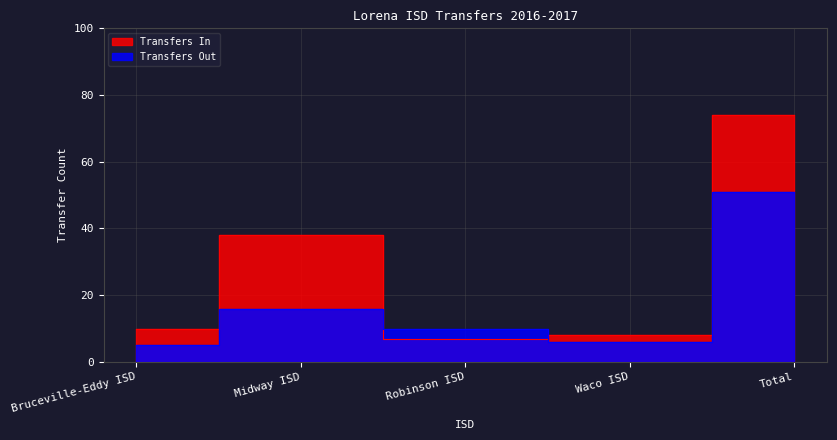

What is the average value of the Transfers Out series?

18